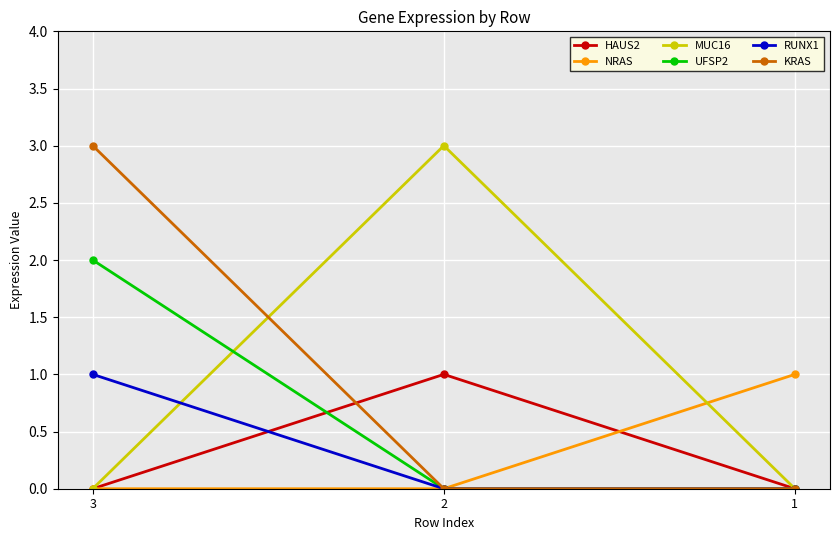

At which category is the sum across all series the highest?

3